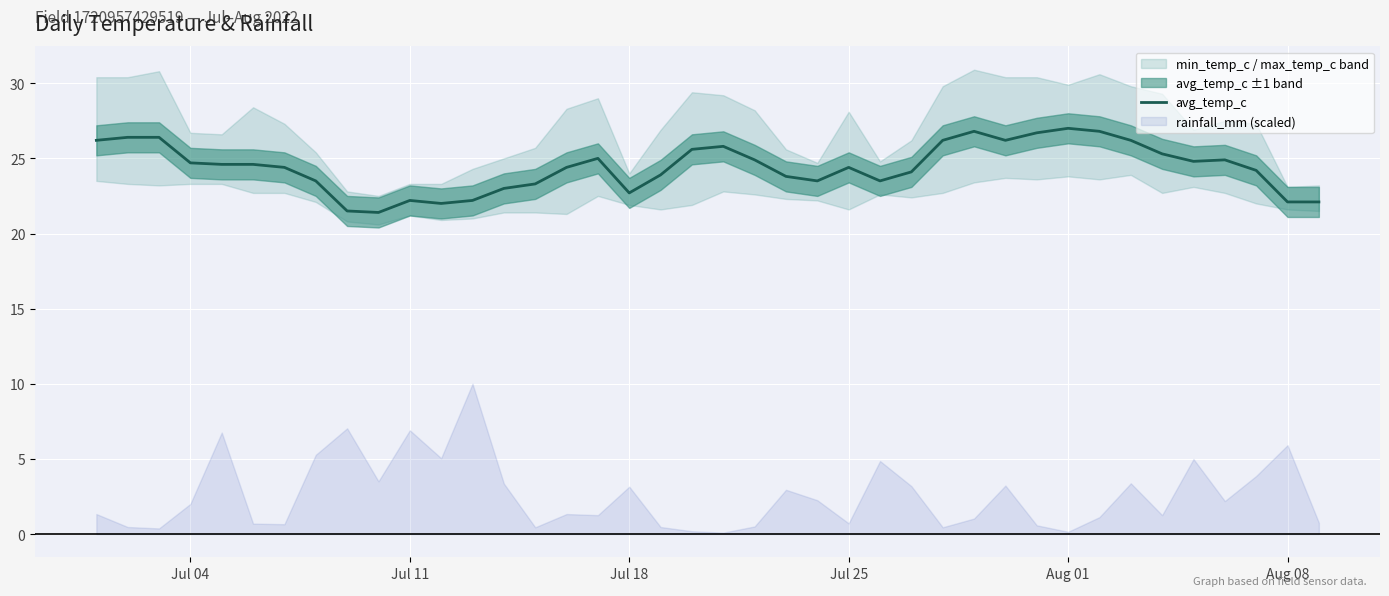

What is the minimum value for avg_temp_c?

21.4